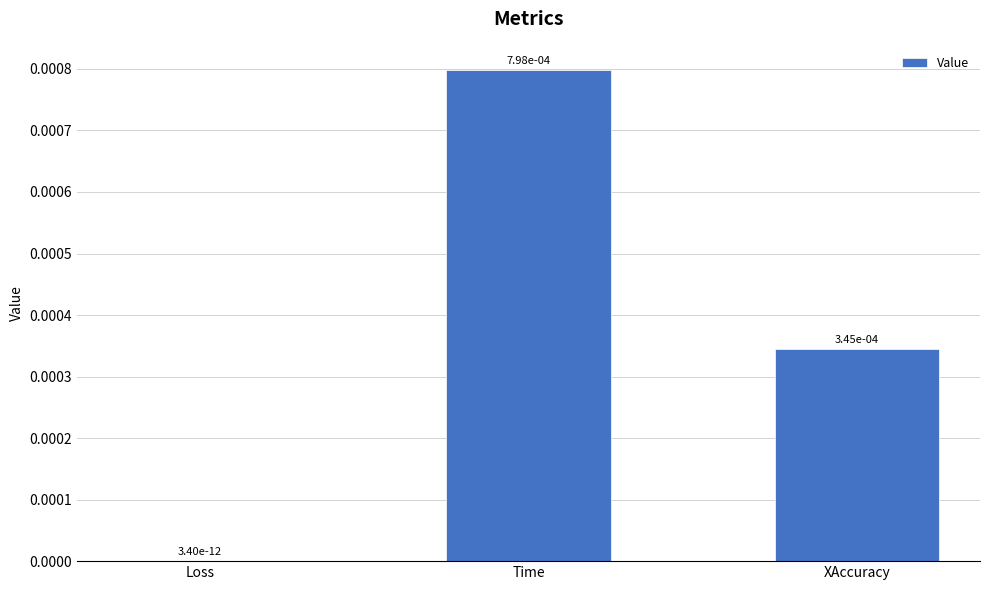

Are the bars horizontal?

No